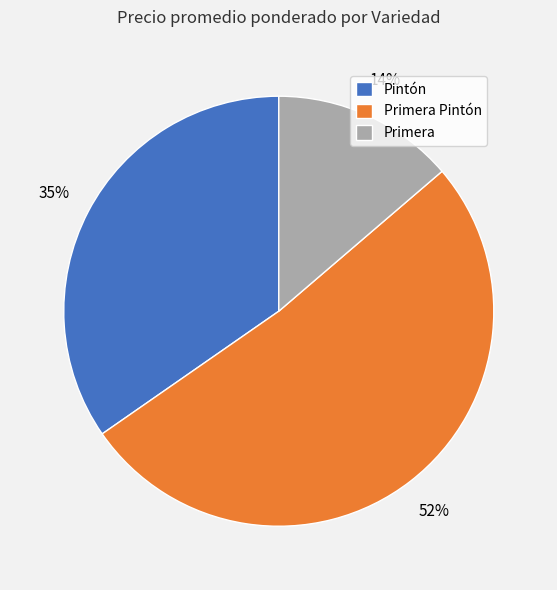

Does Pintón represent more than half of the total?

No